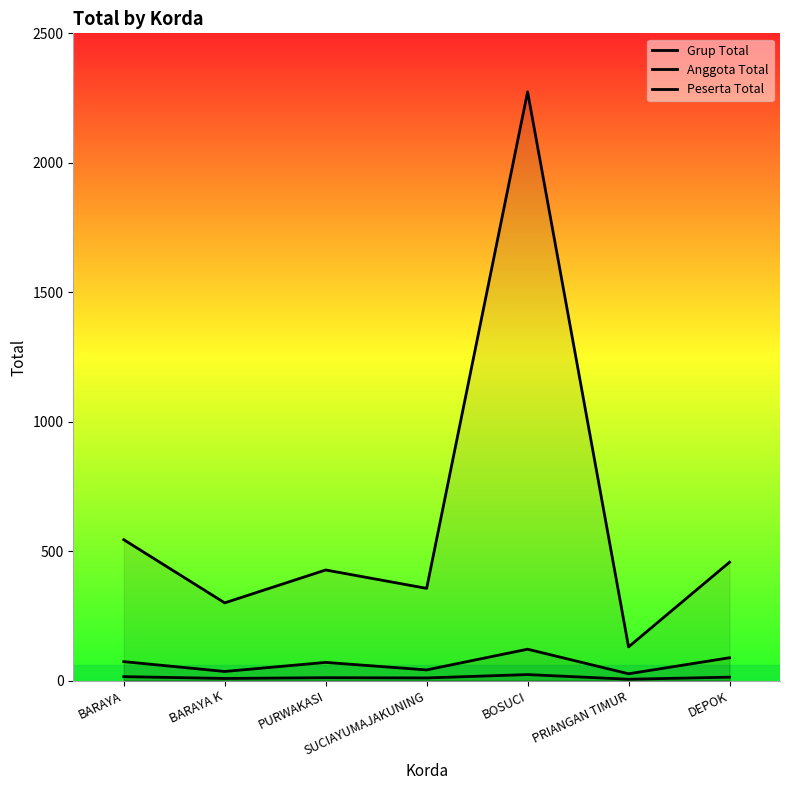

What is the average value of the Anggota Total series?

65